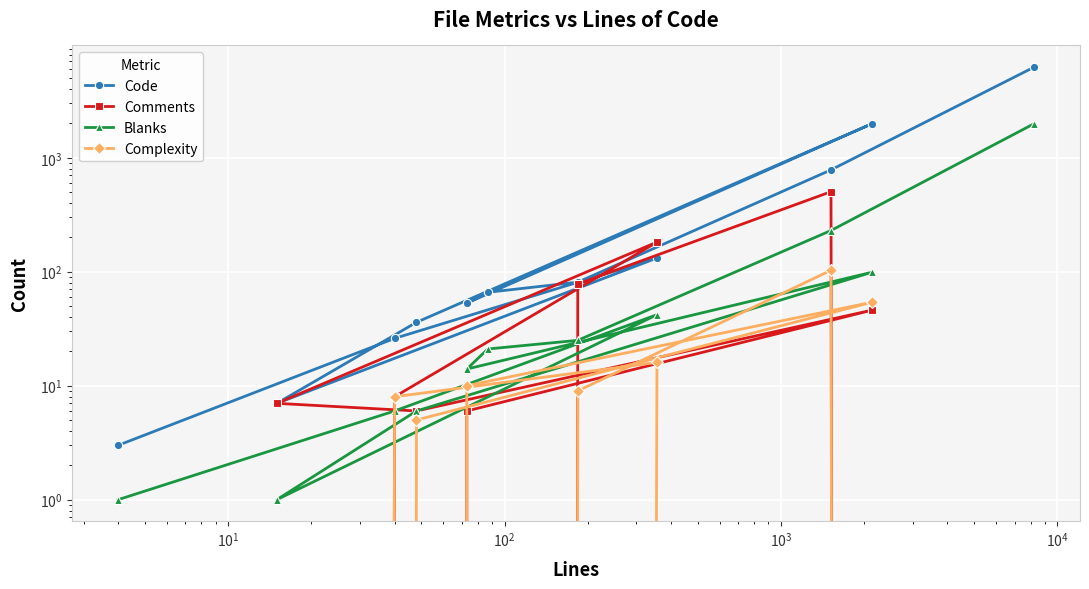

How many times do Comments and Code cross each other?

1